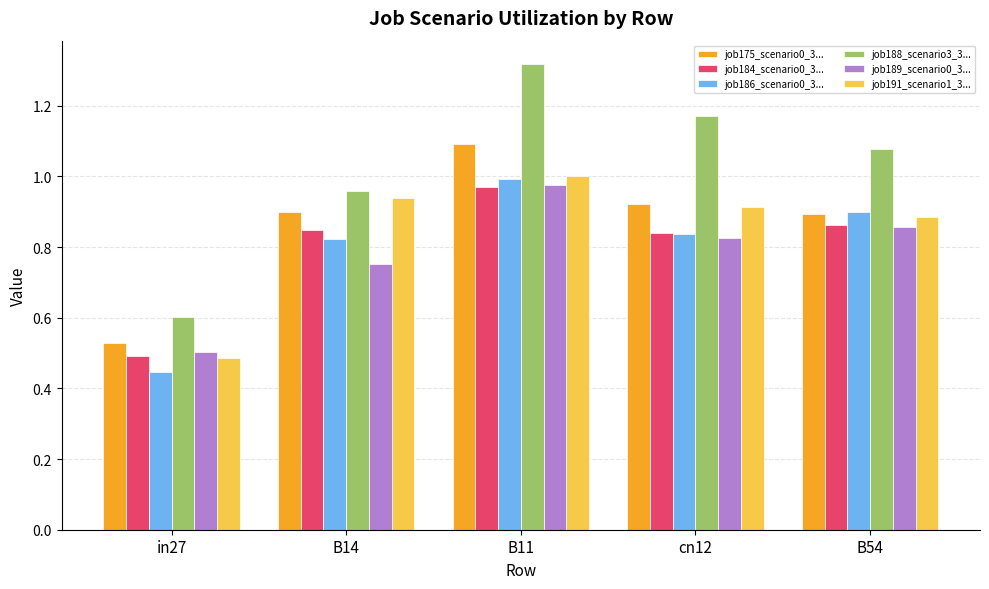

What is the sum of the job188_scenario3_3... values at B54 and cn12?

2.3